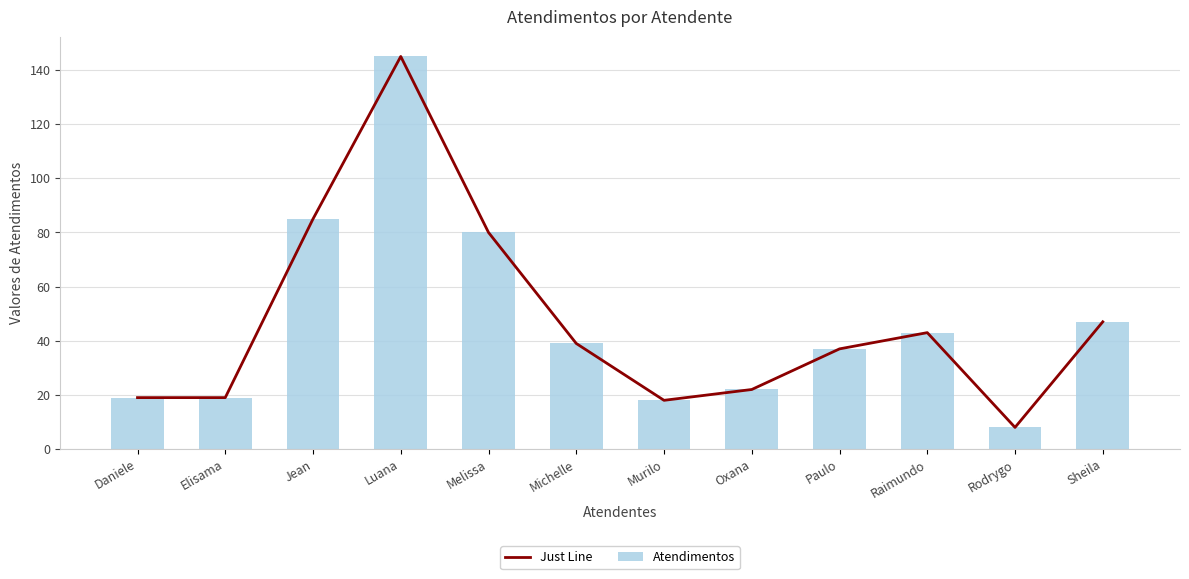

What is the smallest value displayed?

8